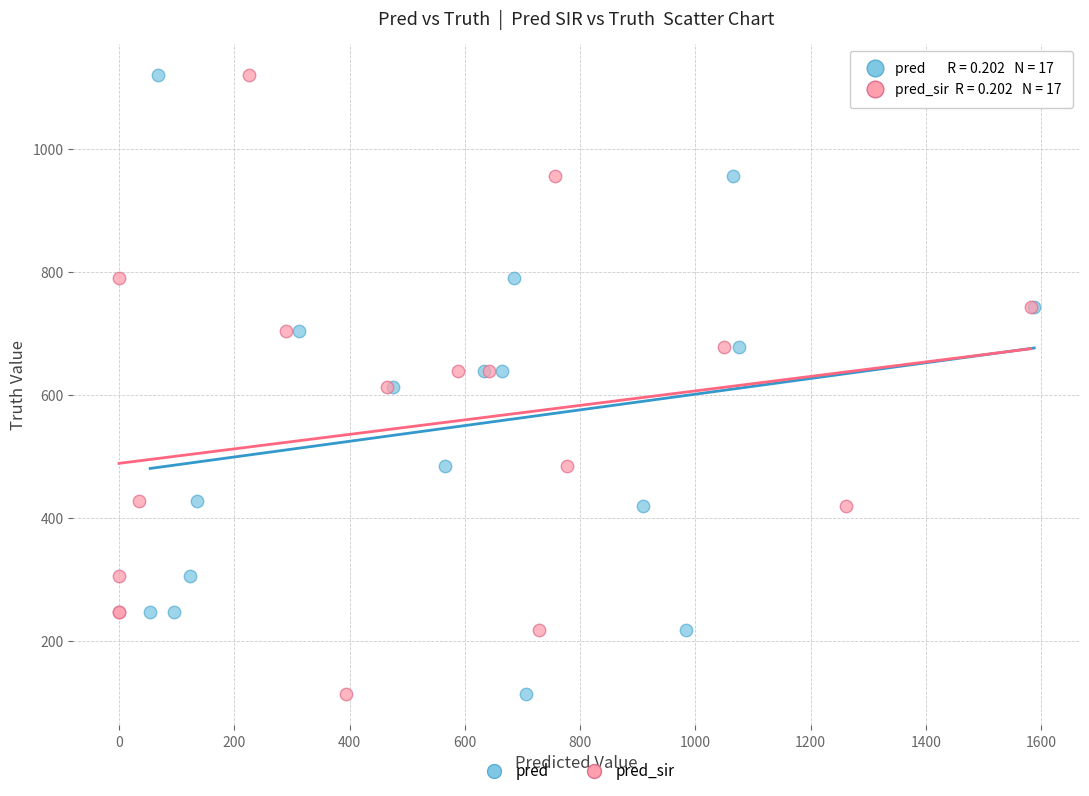

What are all the series names shown in the legend?

pred, pred_sir